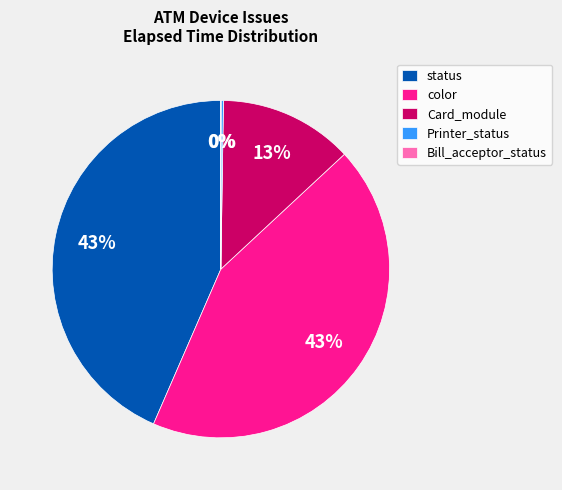

Is it true that color is 43% of the pie?

True